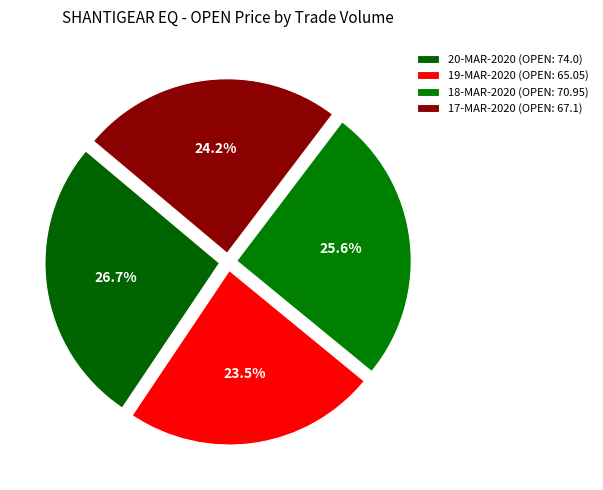

To the nearest percent, what is the difference between the largest and smallest slice percentages?

3%